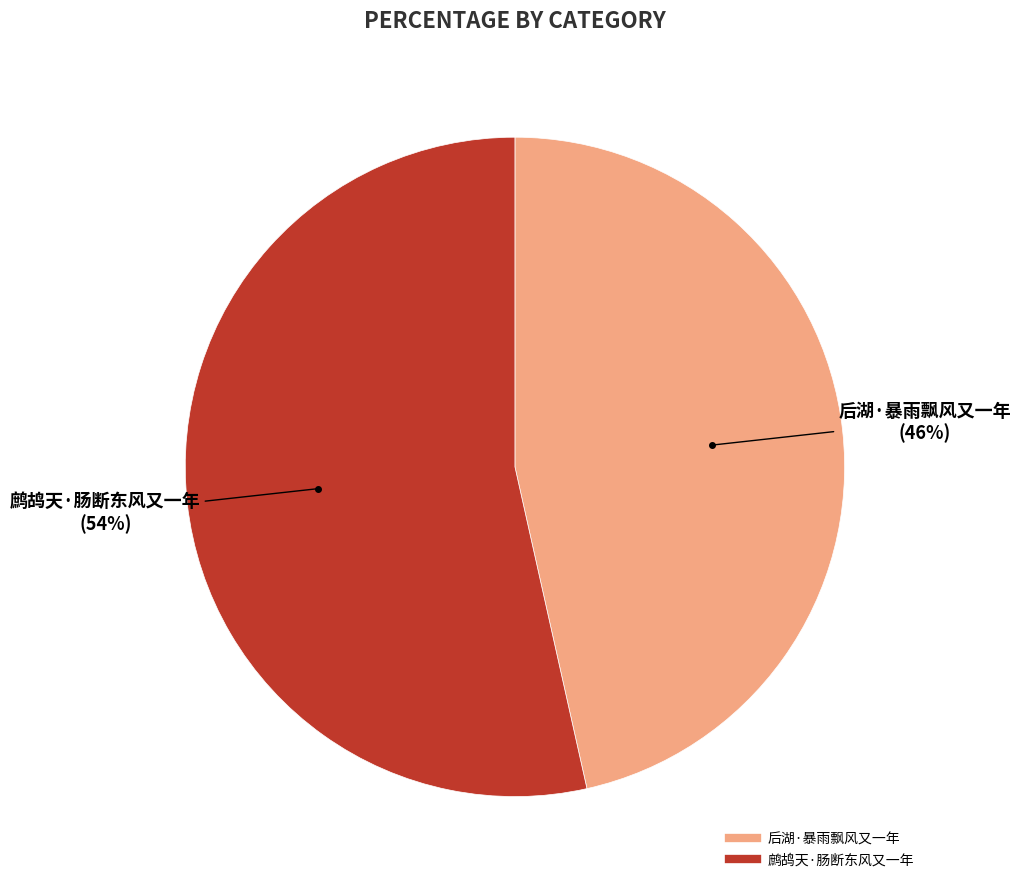

Does any single category account for the majority?

Yes